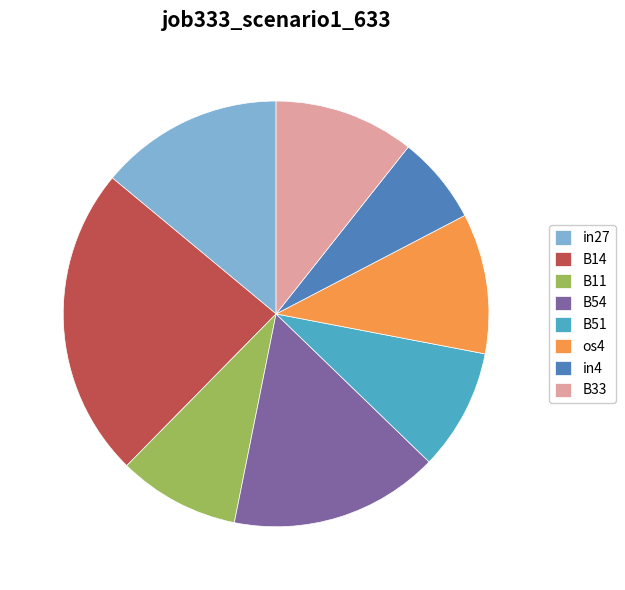

Is it true that os4 is 11% of the pie?

True